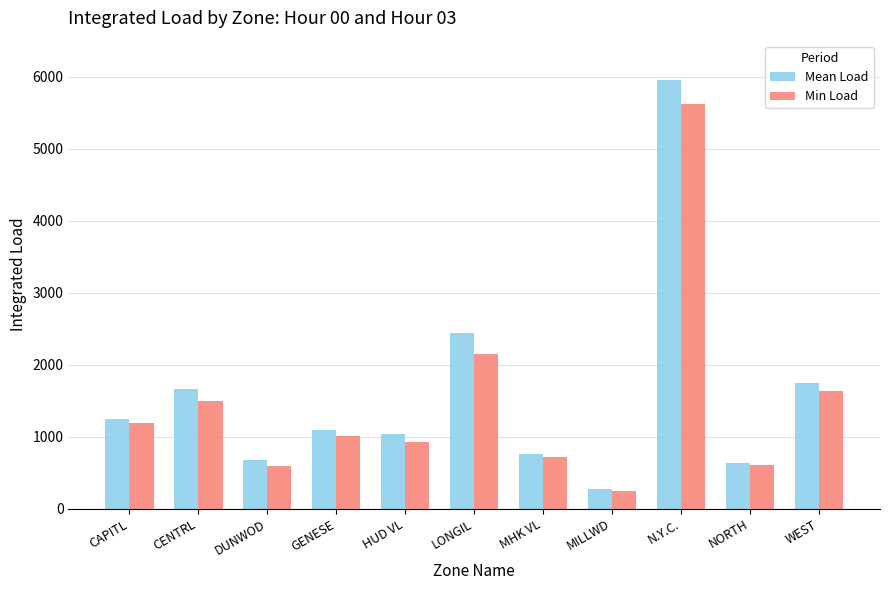

How many groups of bars are there?

11